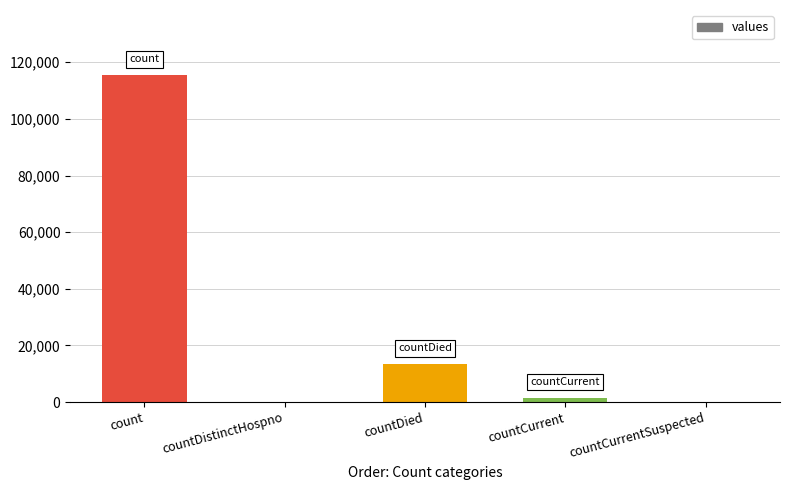

Reading right to left, transcribe all the data shown in this chart.

countCurrentSuspected=0	countCurrent=1383	countDied=13343	countDistinctHospno=0	count=115379